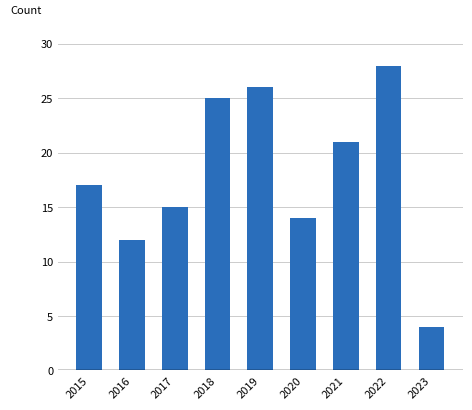

What is the approximate value at 2023, to the nearest 5?

5